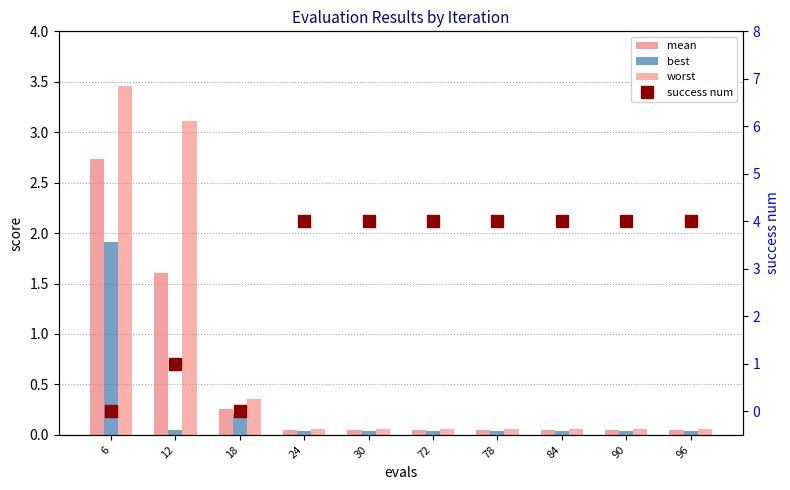

What is the highest value of the mean series?

2.7